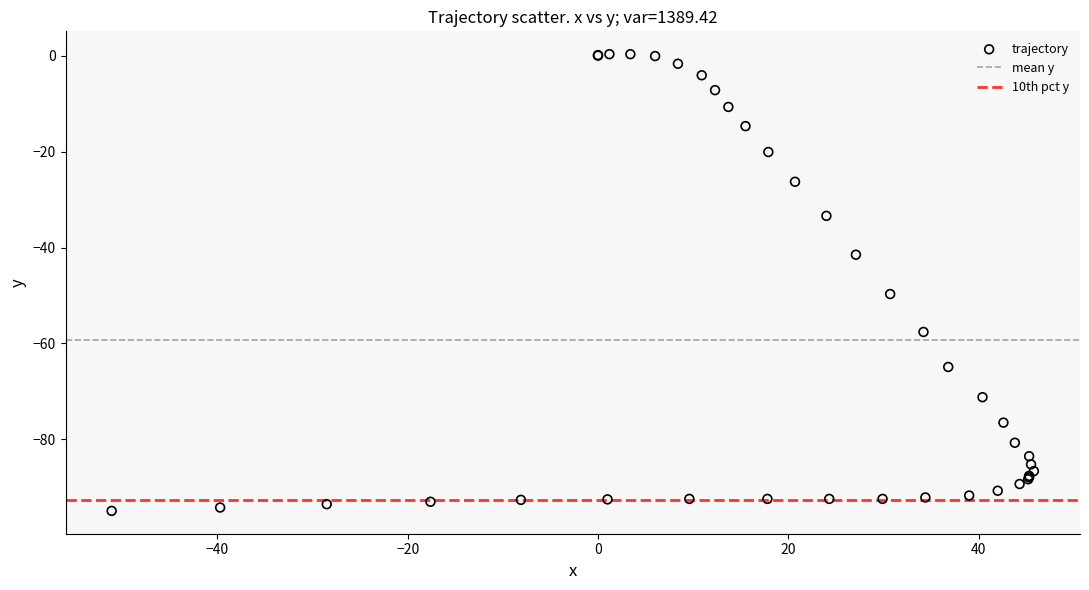

What Y value in the scatter plot is closest to -47?

-49.7